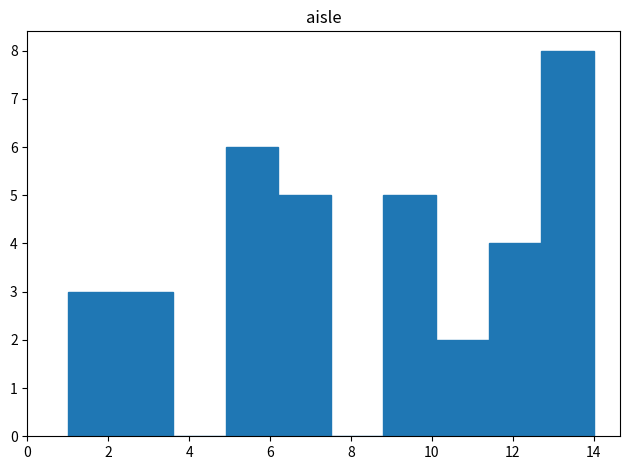

Reading left to right, list every bar in this chart as the range it spans on the x-axis followed by its height. Neither the bar edges nor the heights are printed on the chart, so give them approximately, as read against the axes.

1.0 to 2.3: 3
2.3 to 3.6: 3
3.6 to 4.9: 0
4.9 to 6.2: 6
6.2 to 7.5: 5
7.5 to 8.8: 0
8.8 to 10.1: 5
10.1 to 11.4: 2
11.4 to 12.7: 4
12.7 to 14.0: 8